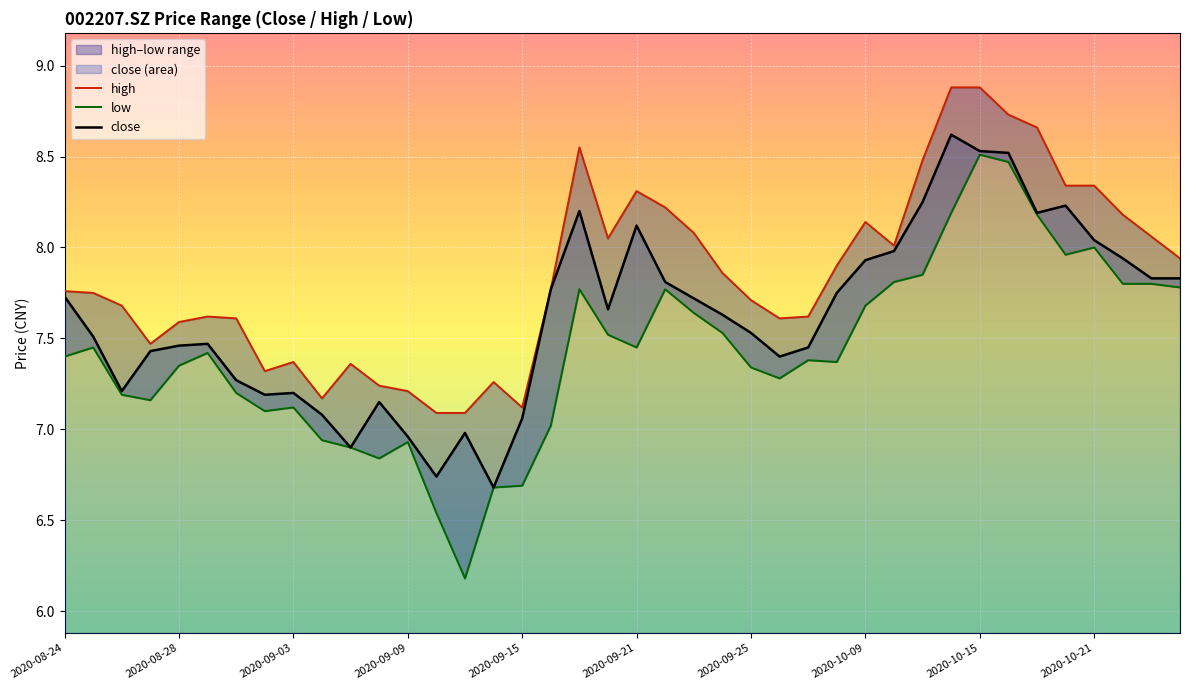

Is it true that close equals 8.1 at 2020-09-21?

True